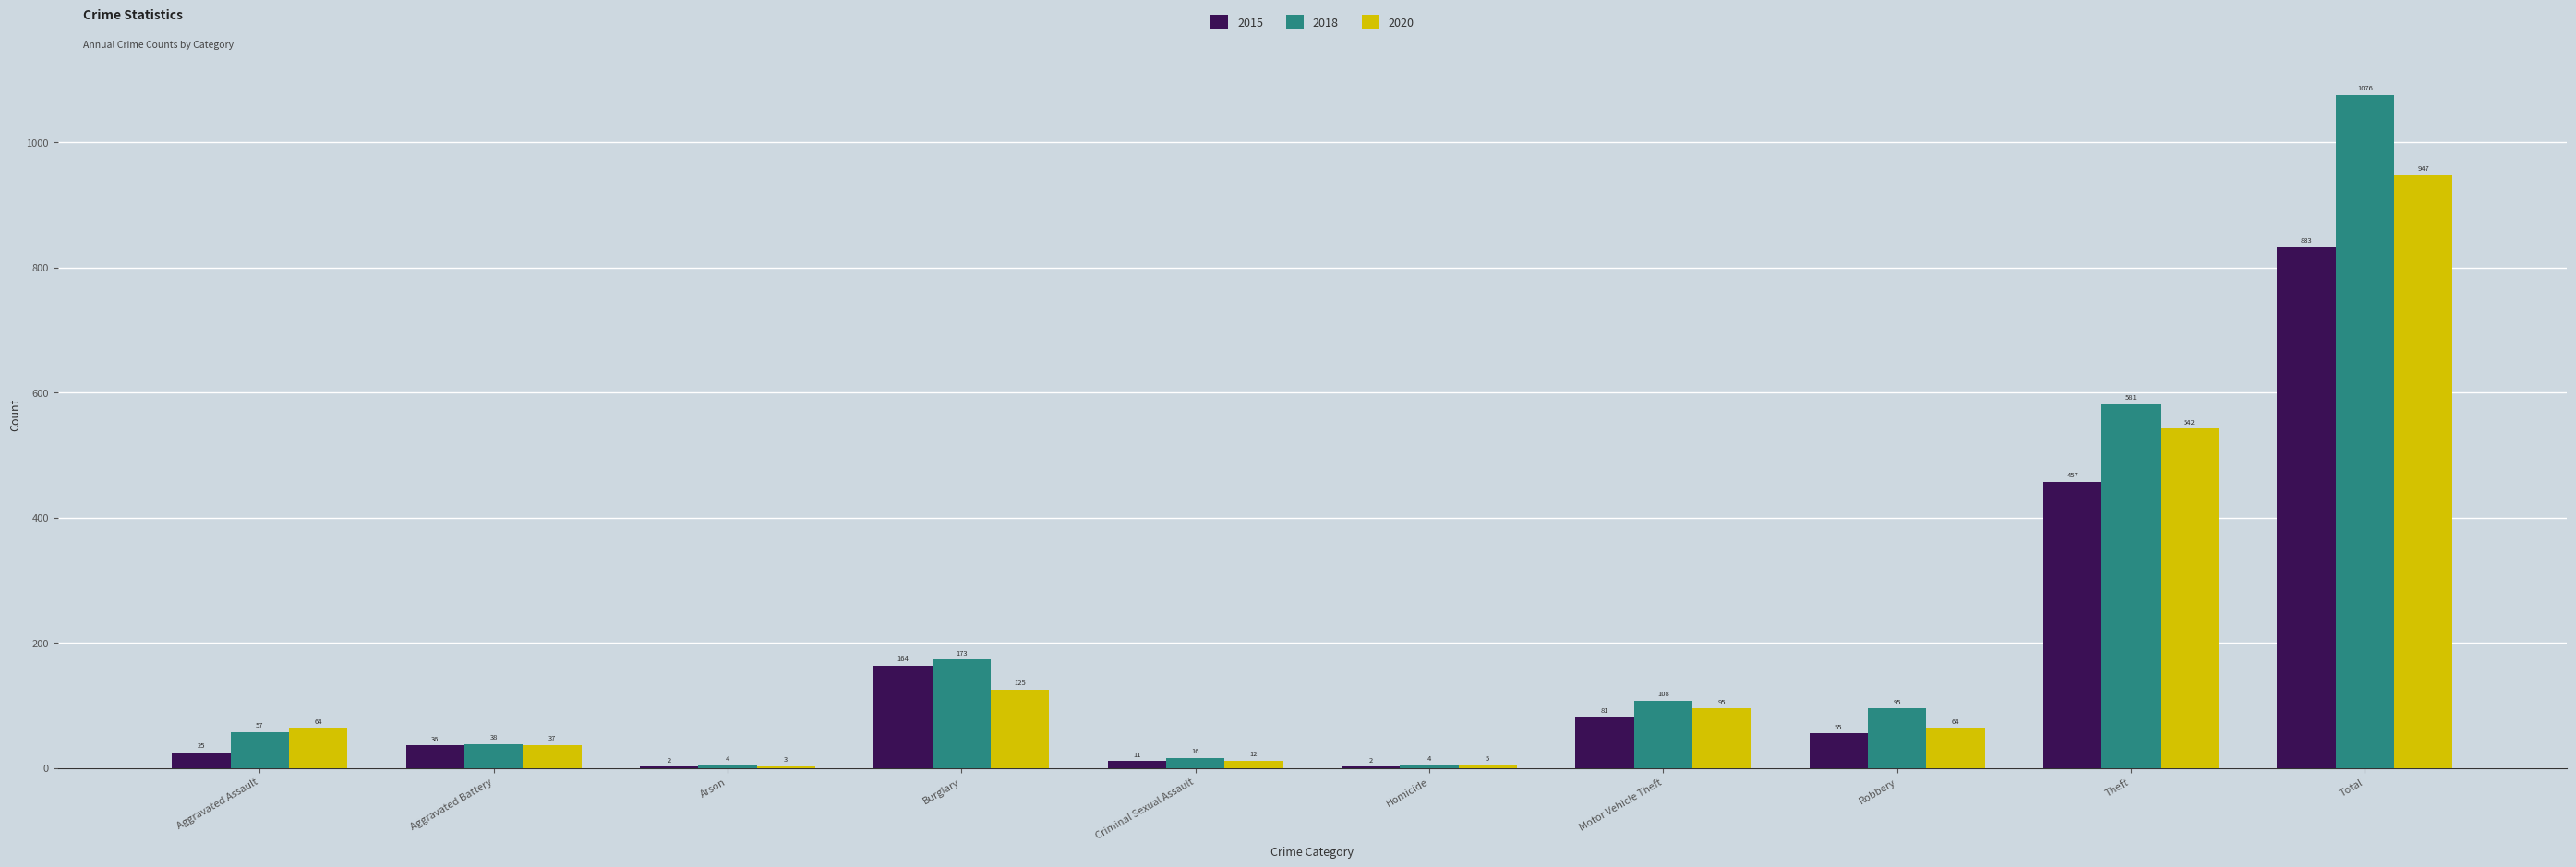

What is the average value of the 2018 series?

215